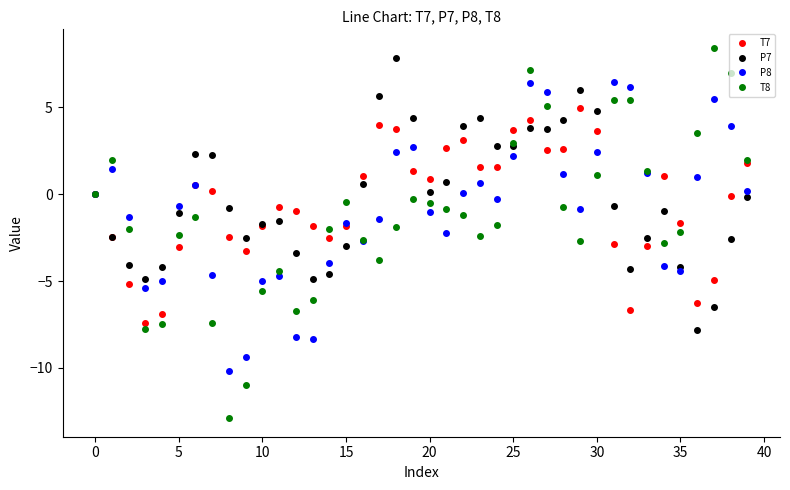

What is the value of the P7 point at the 35th from the left?

-0.9